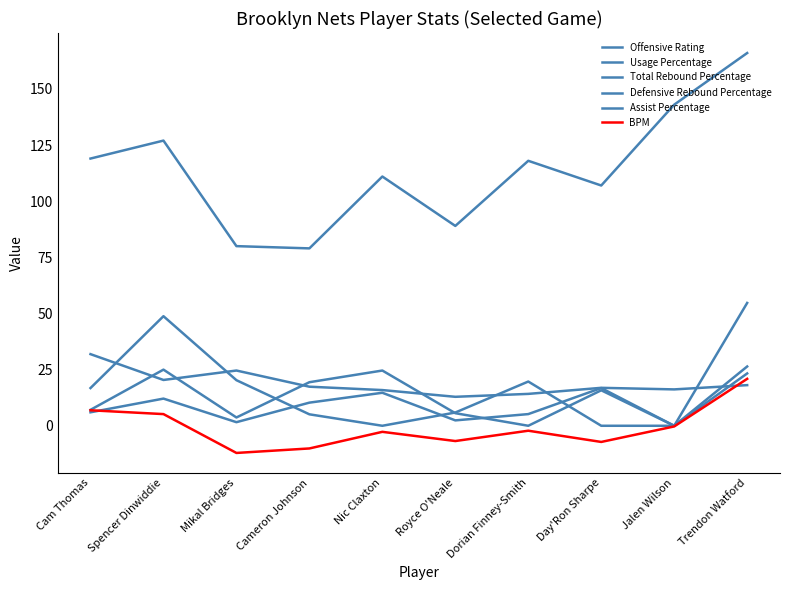

What are all the series names shown in the legend?

Offensive Rating, Usage Percentage, Total Rebound Percentage, Defensive Rebound Percentage, Assist Percentage, BPM